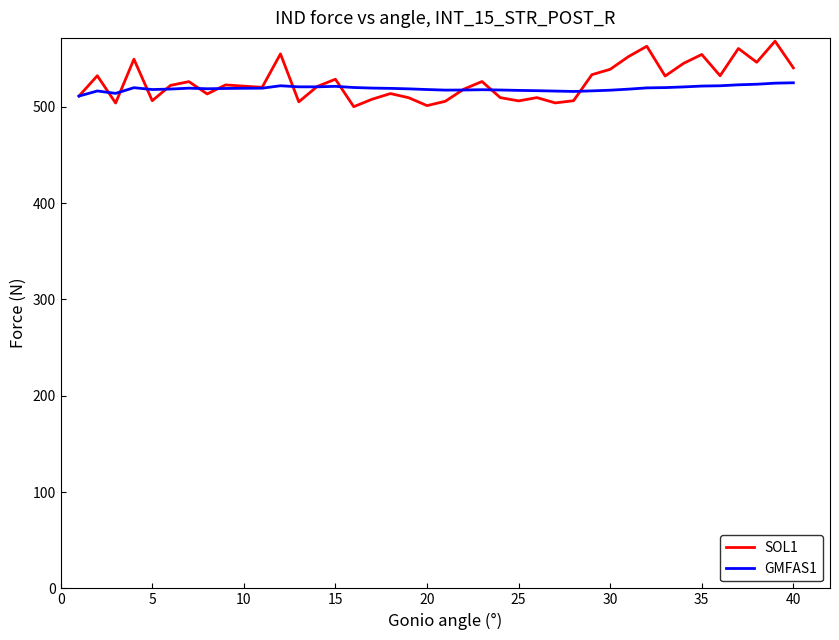

Rank the series by their average value, from highest to lowest.

SOL1, GMFAS1